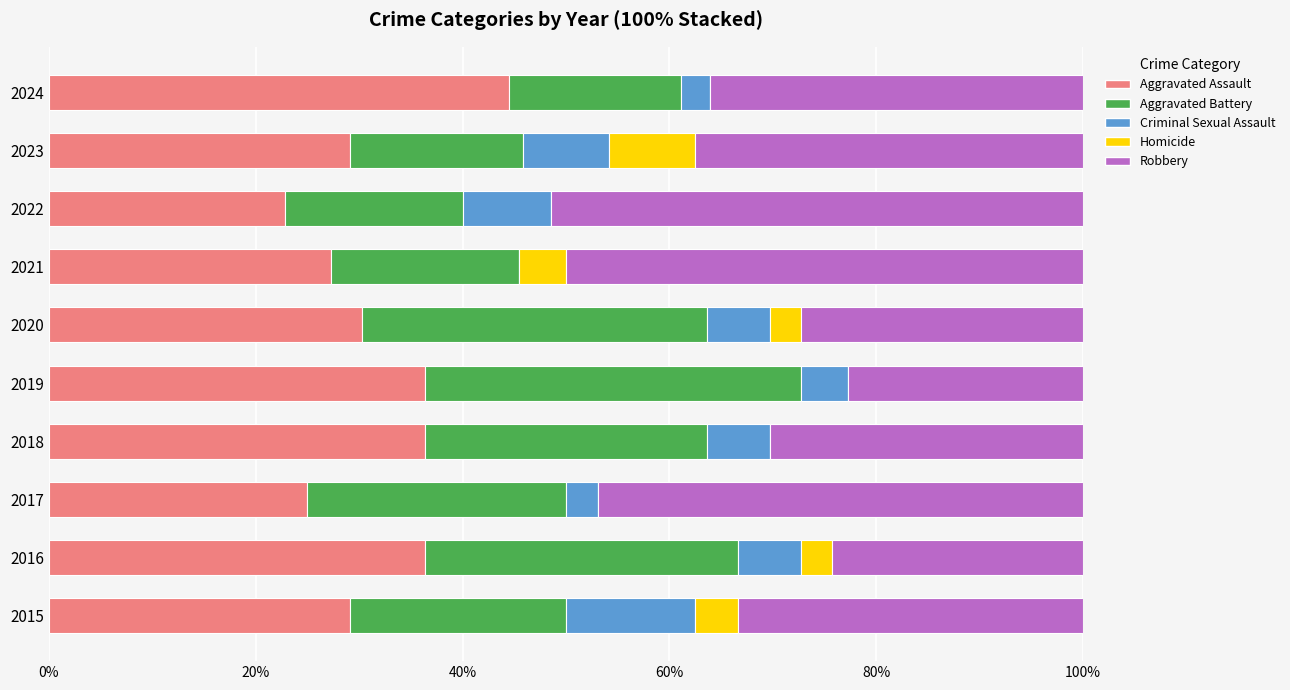

At which label does Aggravated Assault reach its peak?

2024